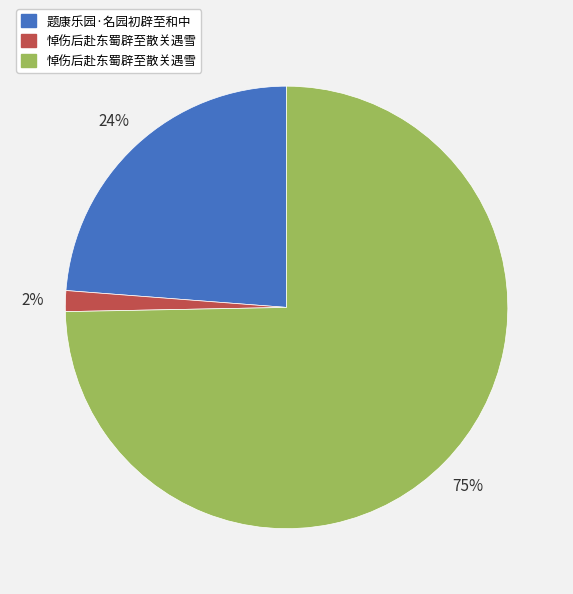

To the nearest percent, what is the average slice percentage?

33%